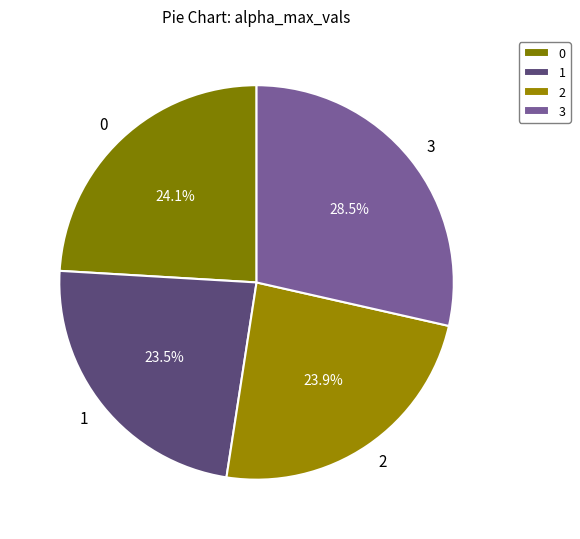

Does 3 account for over 50% of the chart?

No